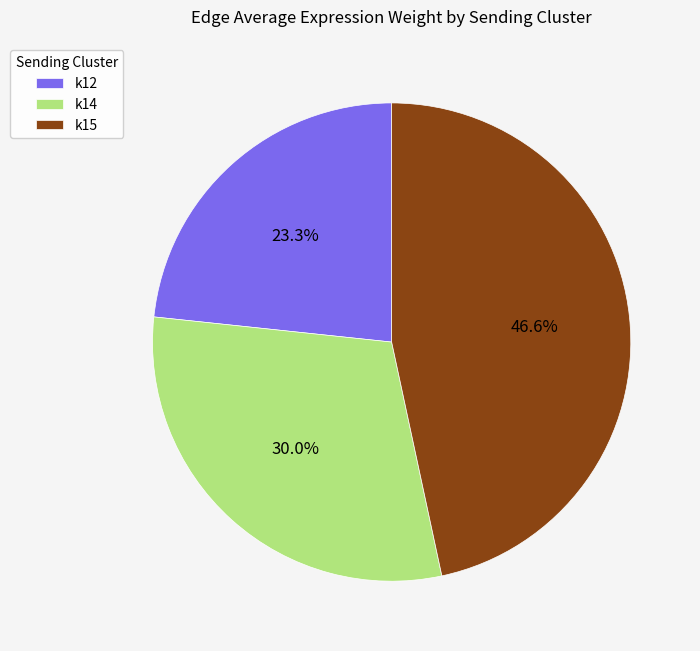

True or false: k14 accounts for 58% of the total.

False